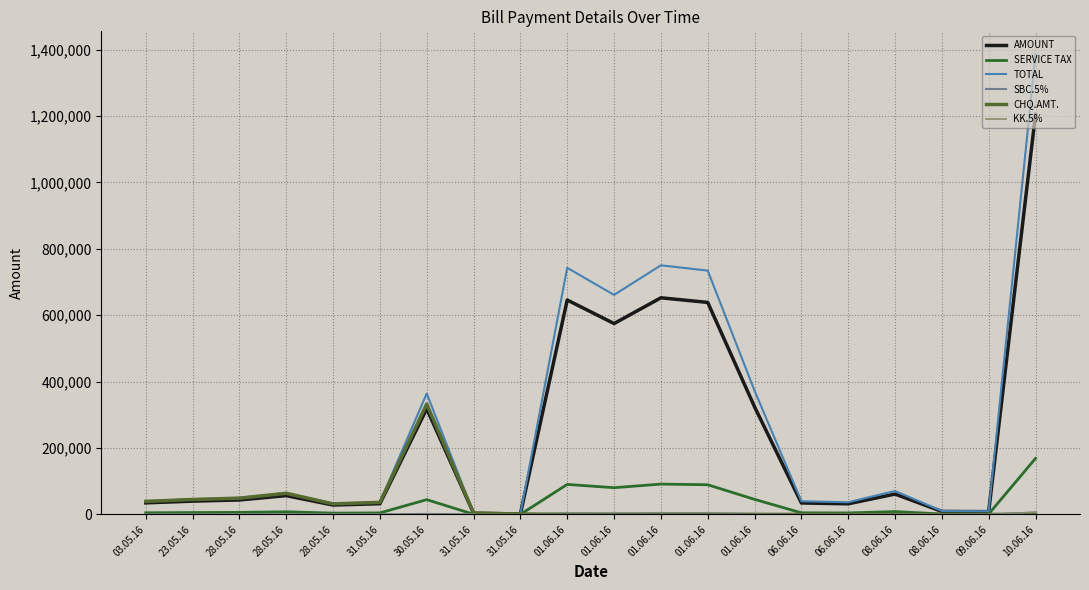

Reading left to right, what are all the values shown in this chart?

AMOUNT: 34900.4	40013.0	43559.3	56596.3	28265.2	32308.9	318160.1	3600.0	1200.0	645923.9	574986.2	652543.1	638645.6	324177.0	34518.1	31962.8	61382.2	9000.0	8400.0	1205129.0
SERVICE TAX: 4886.1	5601.8	6098.3	7923.5	3957.1	4523.2	44542.4	504.0	168.0	90429.3	80498.1	91356.0	89410.4	45384.8	4832.5	4474.8	8593.5	1260.0	1176.0	168718.1
TOTAL: 39961.0	45815.0	49875.0	64803.0	32364.0	36994.0	364293.0	4122.0	1374.0	742812.0	661234.0	750425.0	734442.0	372804.0	39696.0	36757.0	70590.0	10350.0	9660.0	1385898.0
SBC.5%: 174.5	200.1	217.8	283.0	141.3	161.5	1590.8	18.0	6.0	3229.6	2874.9	3262.7	3193.2	1620.9	172.6	159.8	306.9	45.0	42.0	6025.6
CHQ.AMT.: 39263.0	45015.0	49004.0	63671.0	31799.0	36348.0	332477.0	4050.0	1350.0	0.0	0.0	0.0	0.0	0.0	0.0	0.0	0.0	0.0	0.0	0.0
KK.5%: 0.0	0.0	0.0	0.0	0.0	0.0	0.0	0.0	0.0	0.0	0.0	0.0	0.0	0.0	0.0	0.0	306.9	45.0	42.0	6025.6